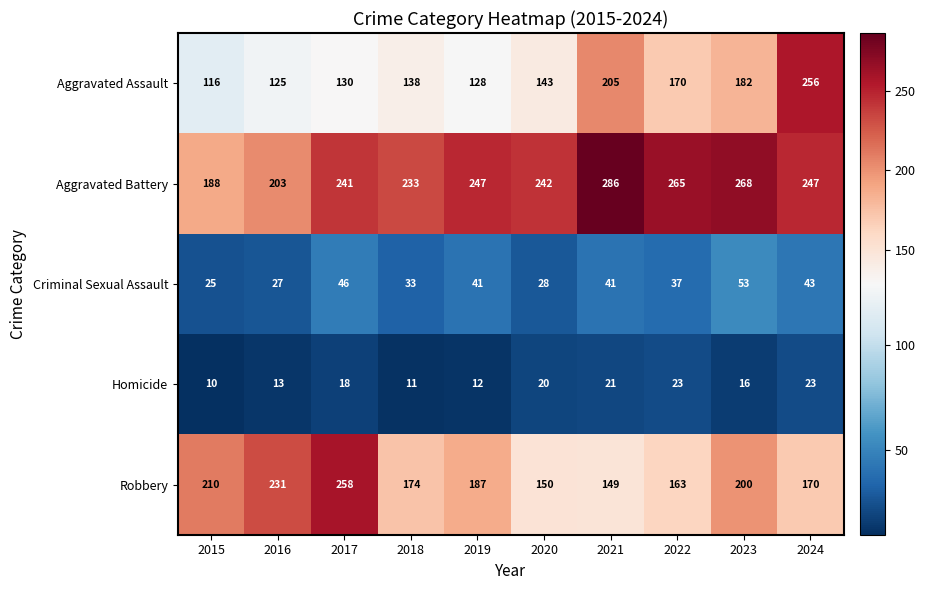

What is the greatest value displayed?

286